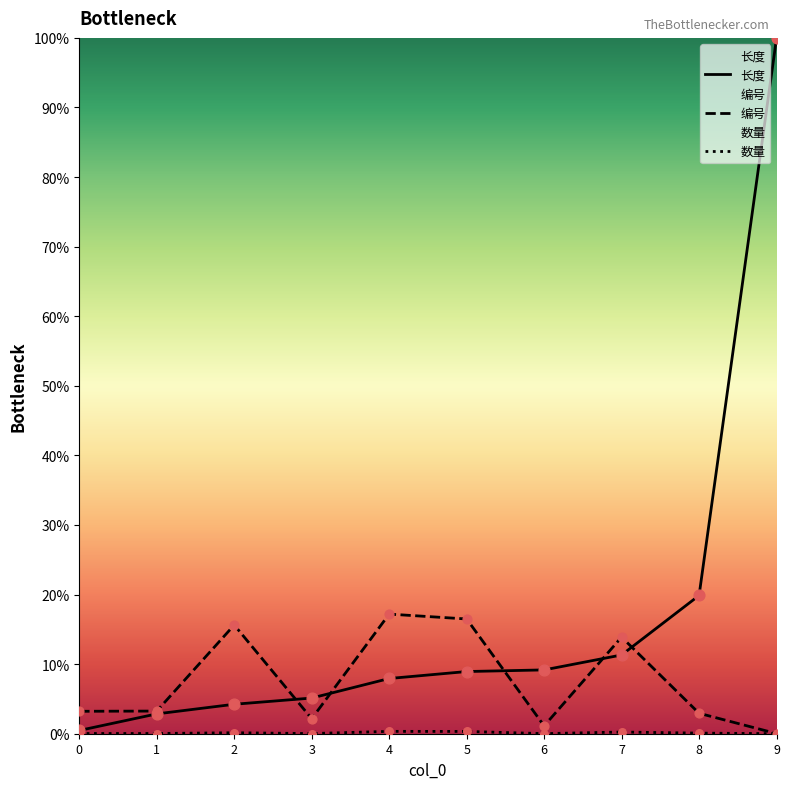

Which series reaches the maximum Y coordinate?

长度